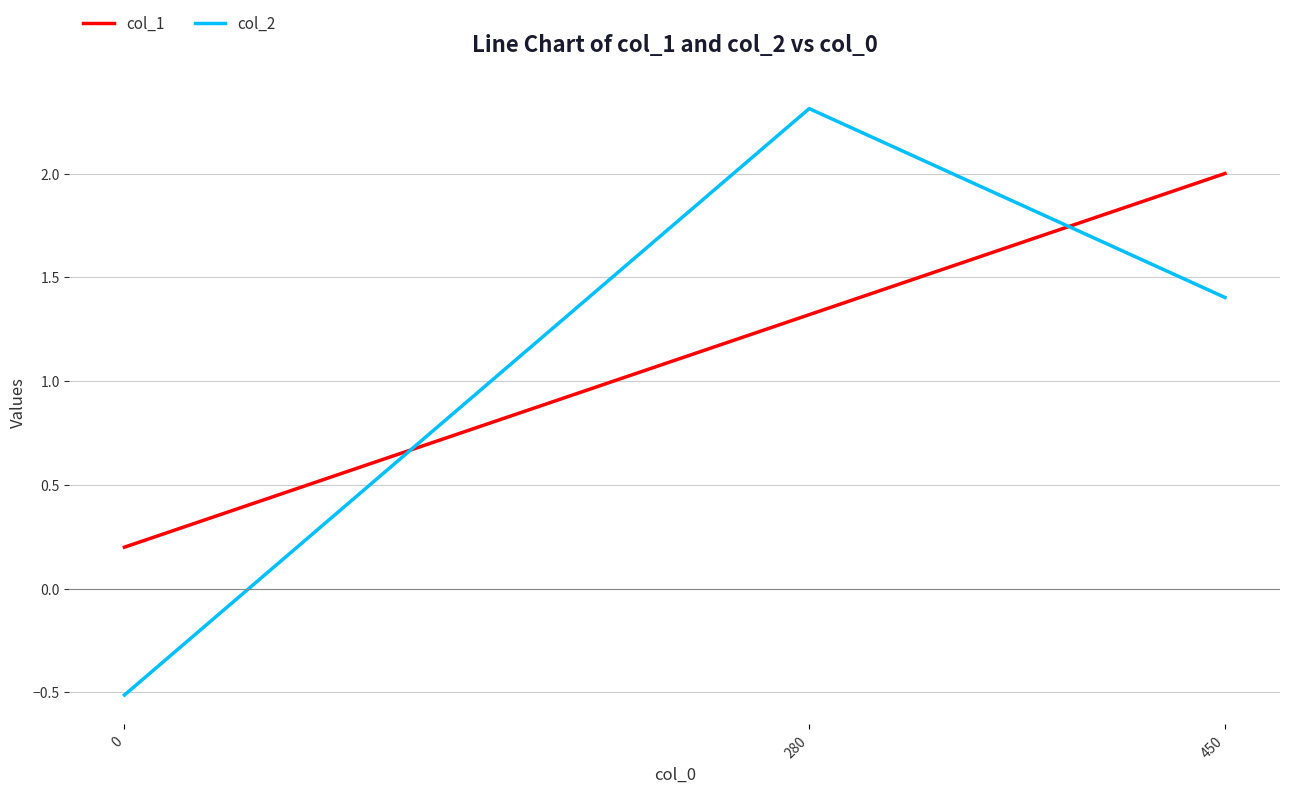

What is the minimum value shown in the chart?

-0.5